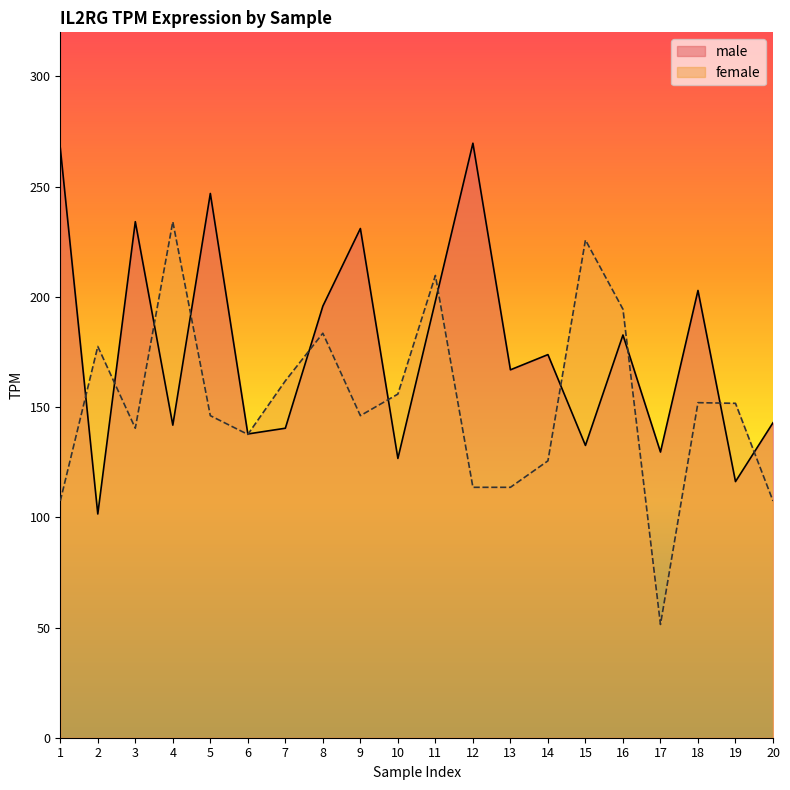

How many data points in male are less than 173?

10